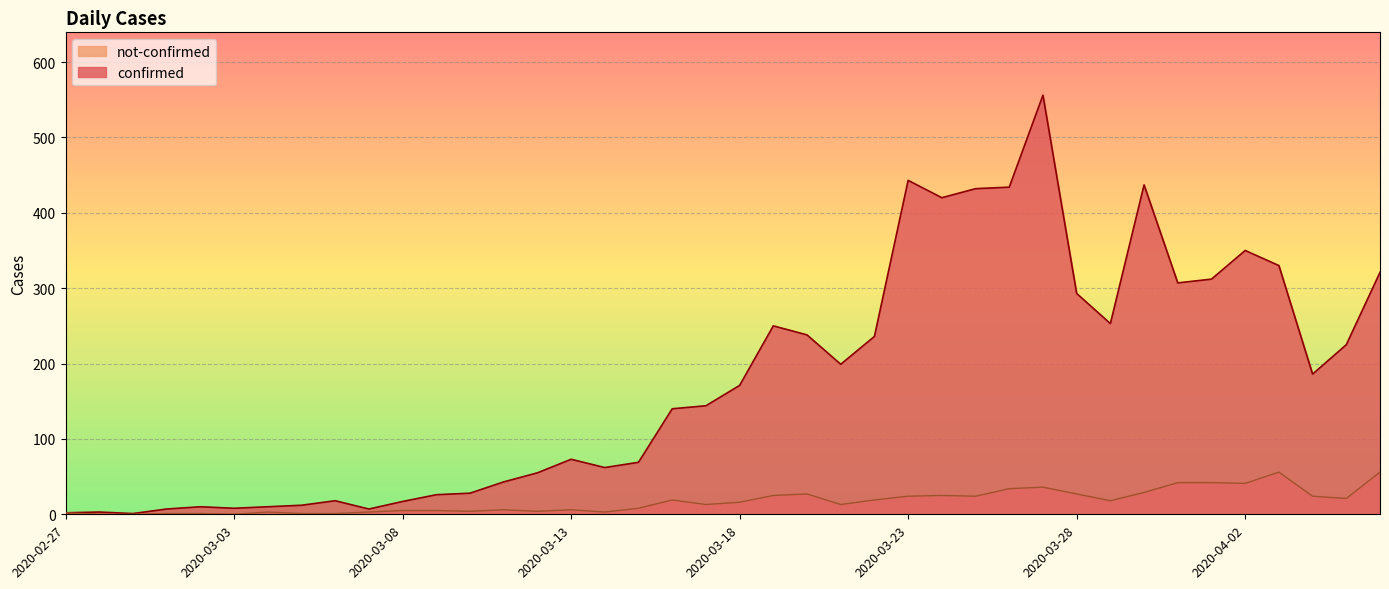

True or false: not-confirmed and confirmed intersect in this chart.

False